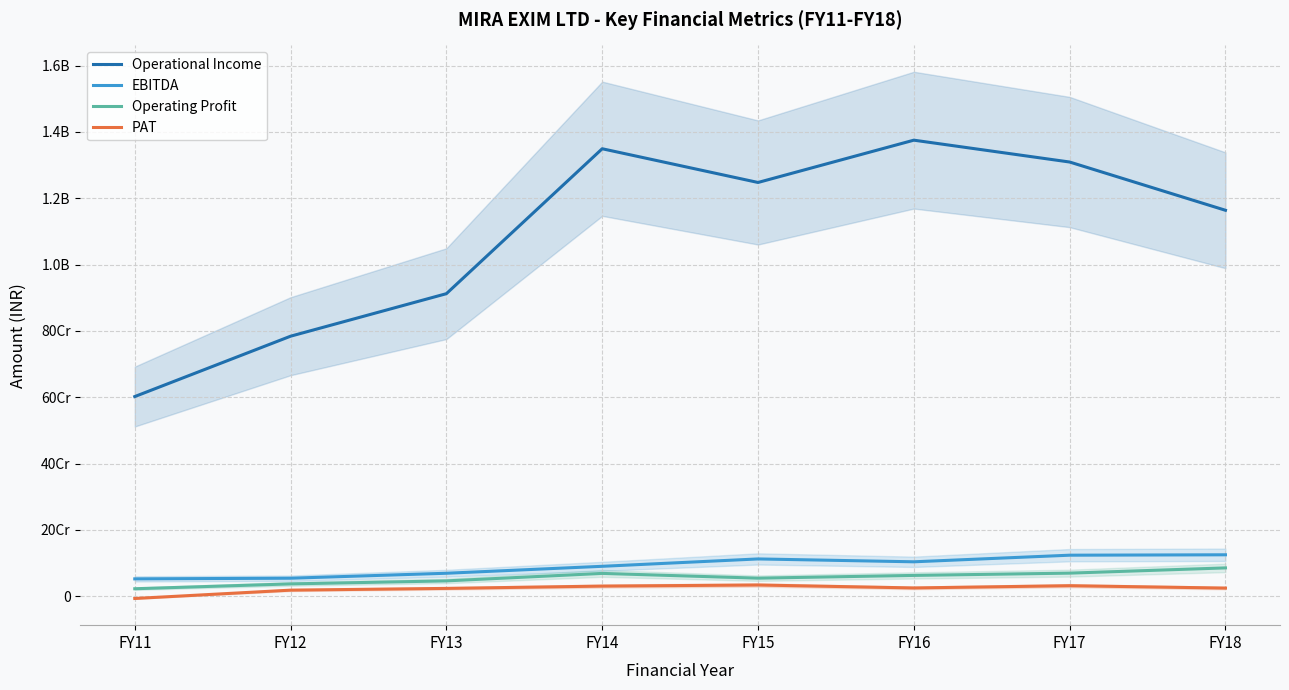

The value of Operational Income at FY18 is 1550432666. True or false?

False